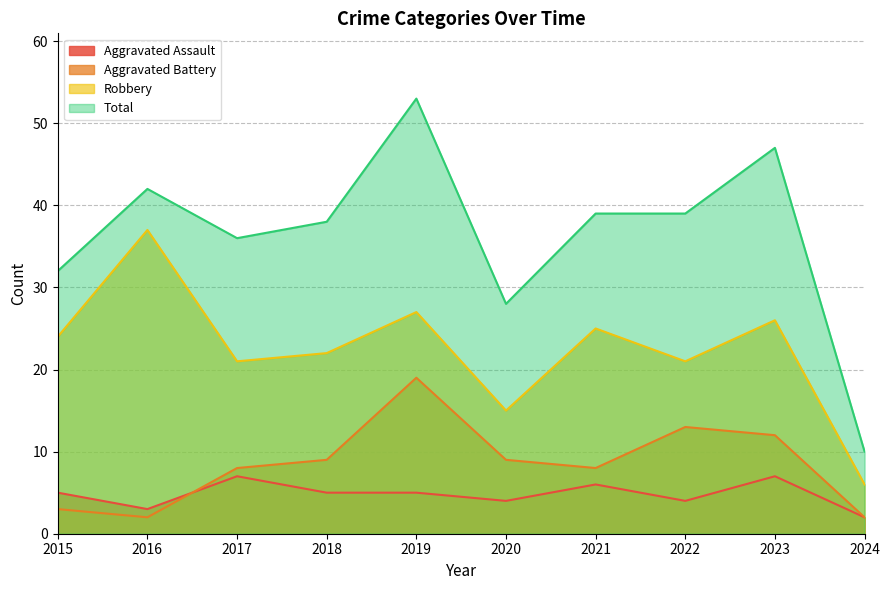

What is the difference between the highest and lowest values at 2016?

40